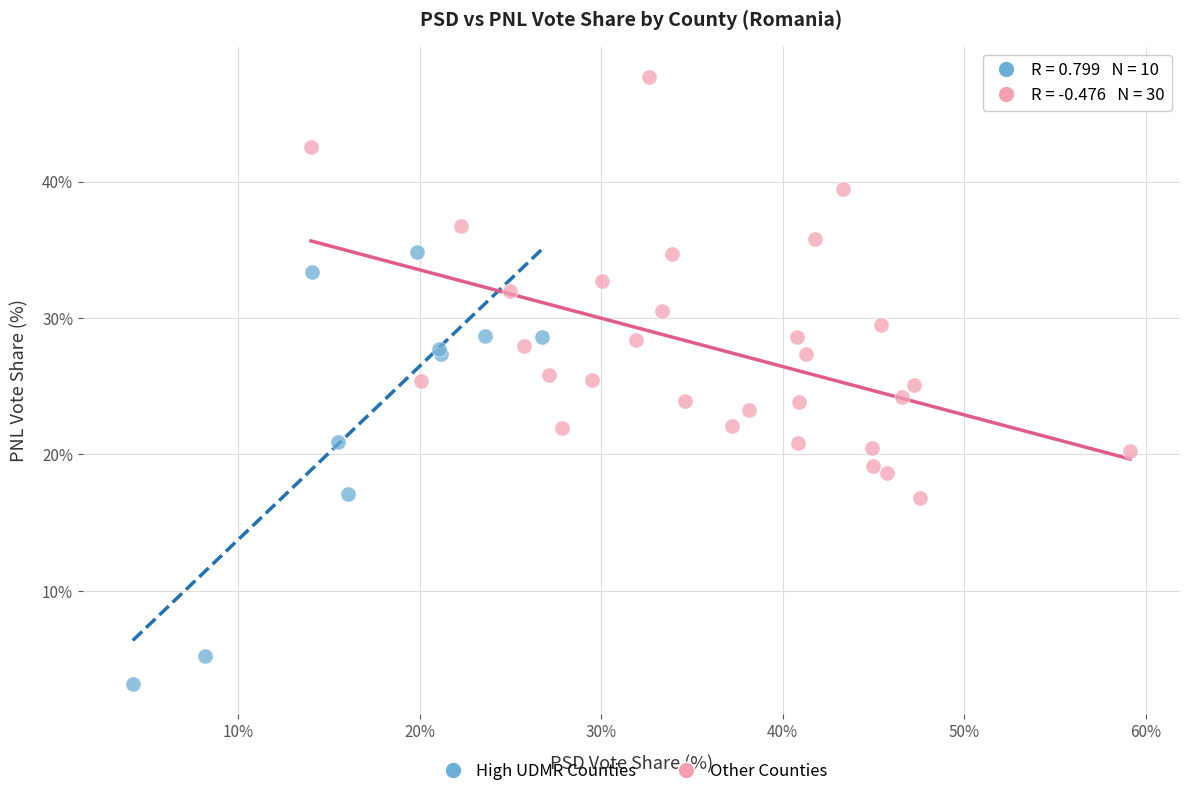

Which series reaches the maximum Y coordinate?

Other Counties